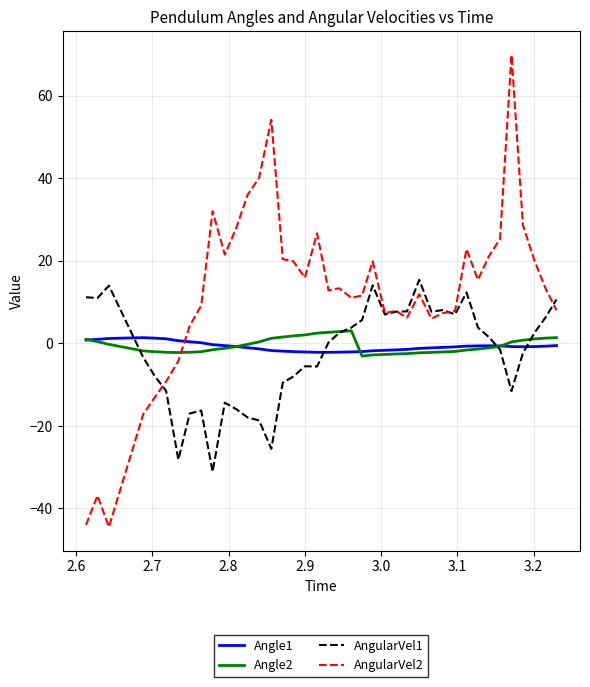

Which series has the widest spread of values?

AngularVel2